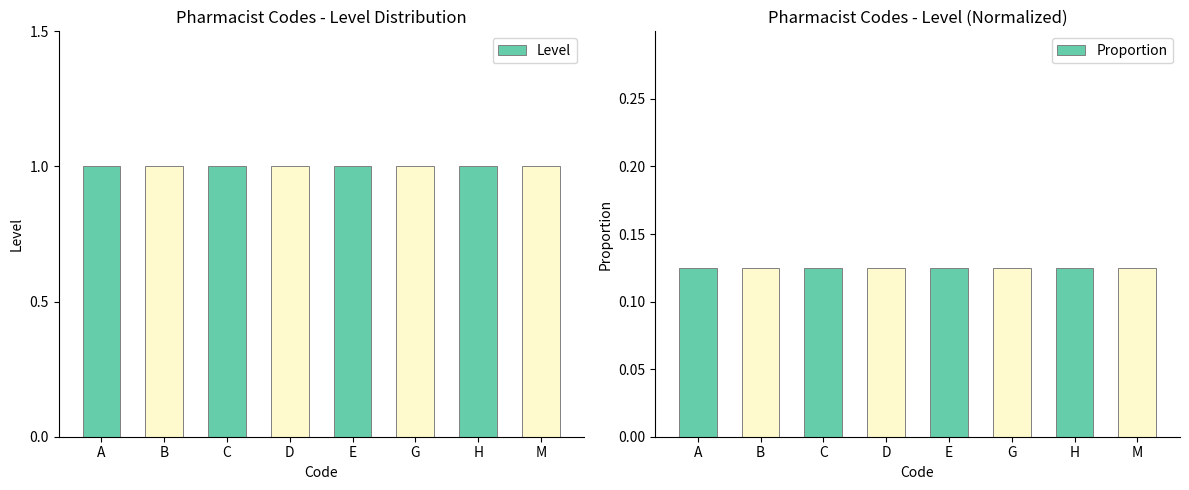

What is the greatest value displayed?

1.0